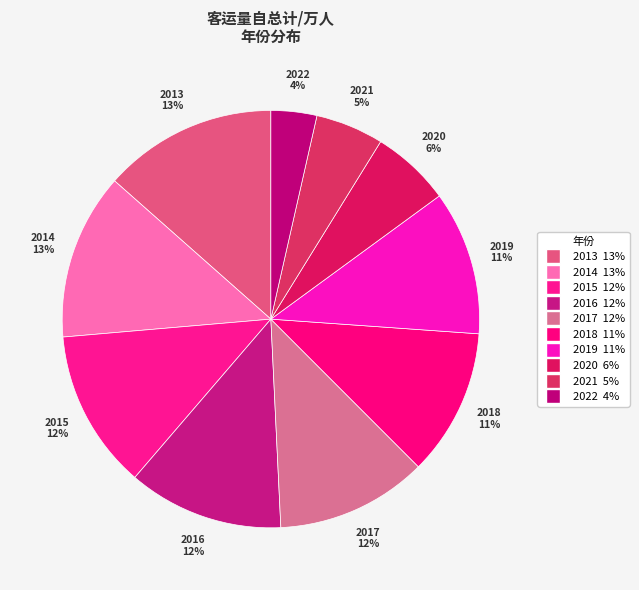

How many slices are in this pie chart?

10